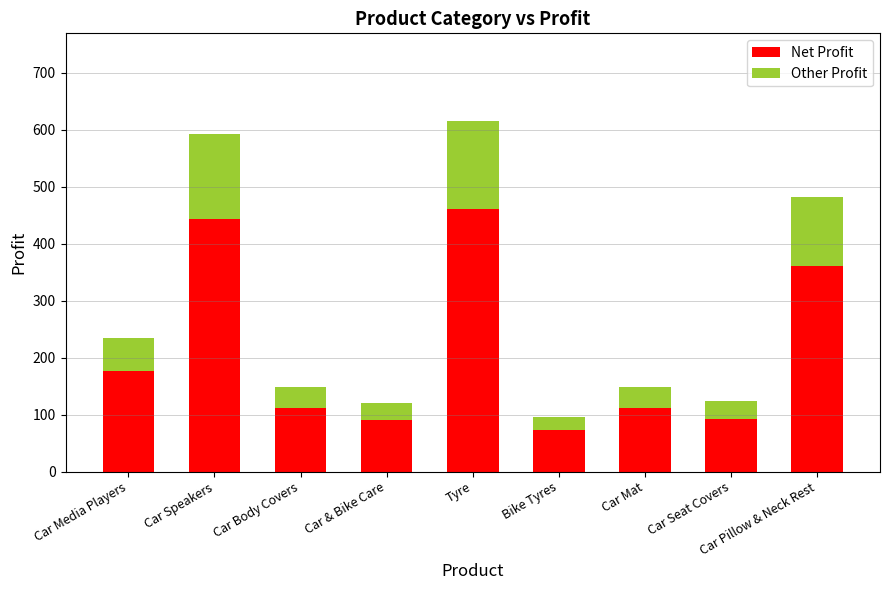

What is the average value of the Net Profit series?

213.2